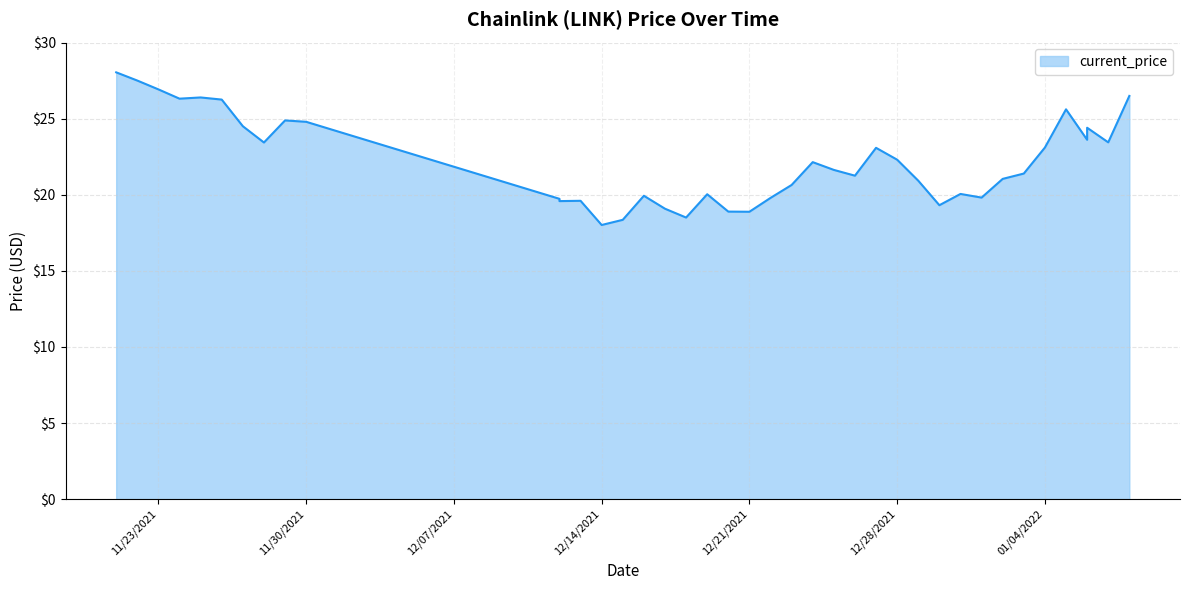

True or false: there are more than 2 points higher than both neighbors.

True